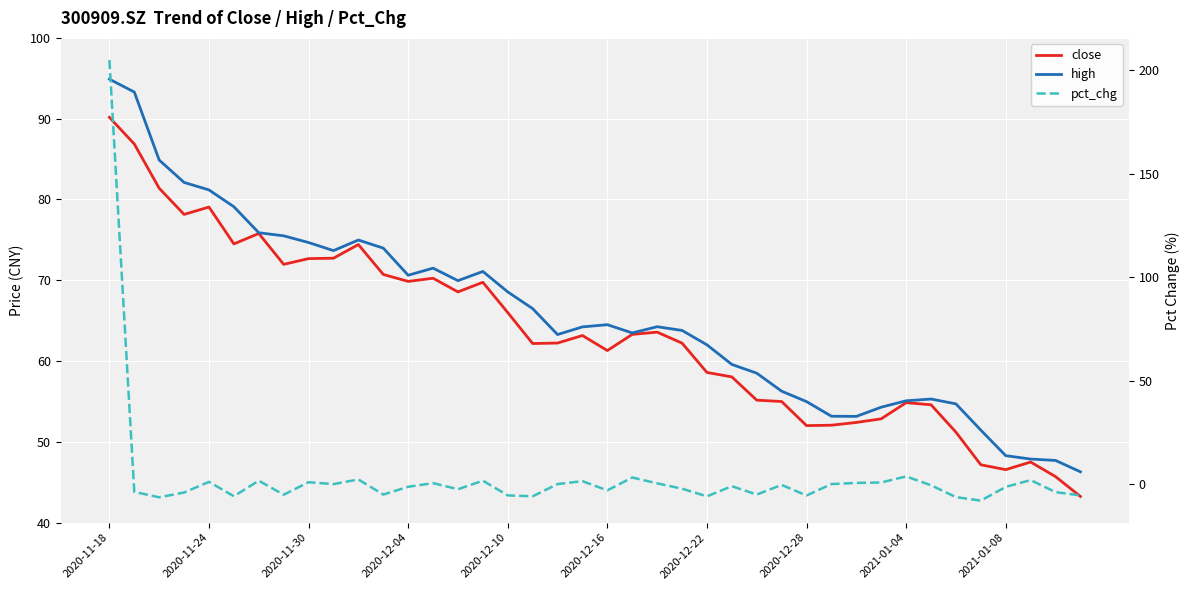

Which series has the largest range (max minus min)?

pct_chg